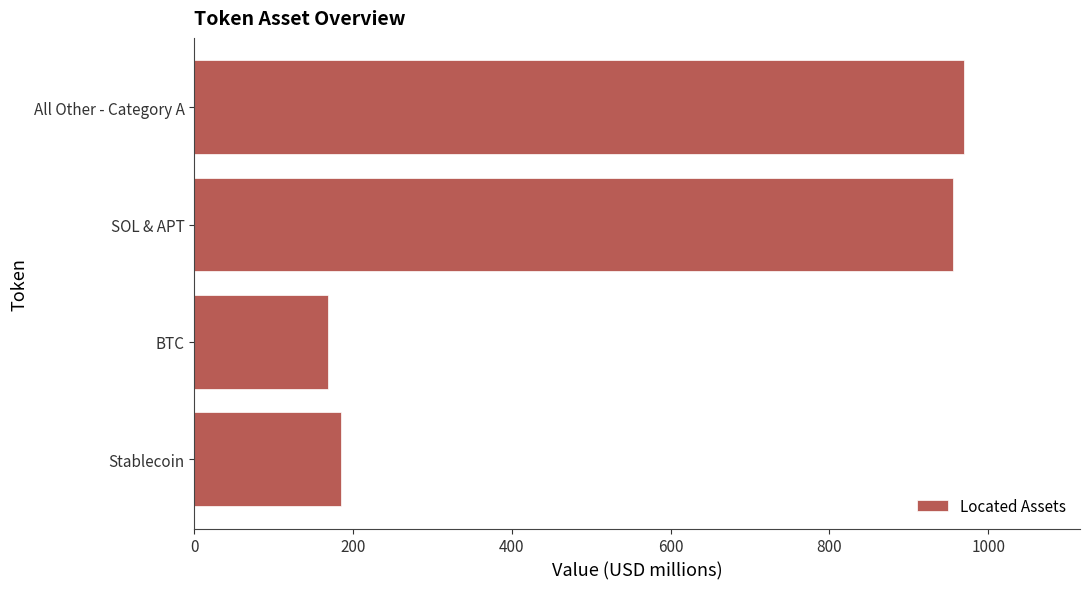

How many data points are less than 956?

2